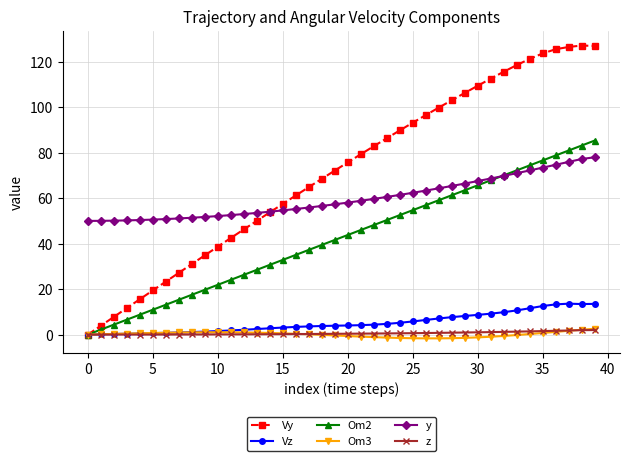

Which series has the largest range (max minus min)?

Vy